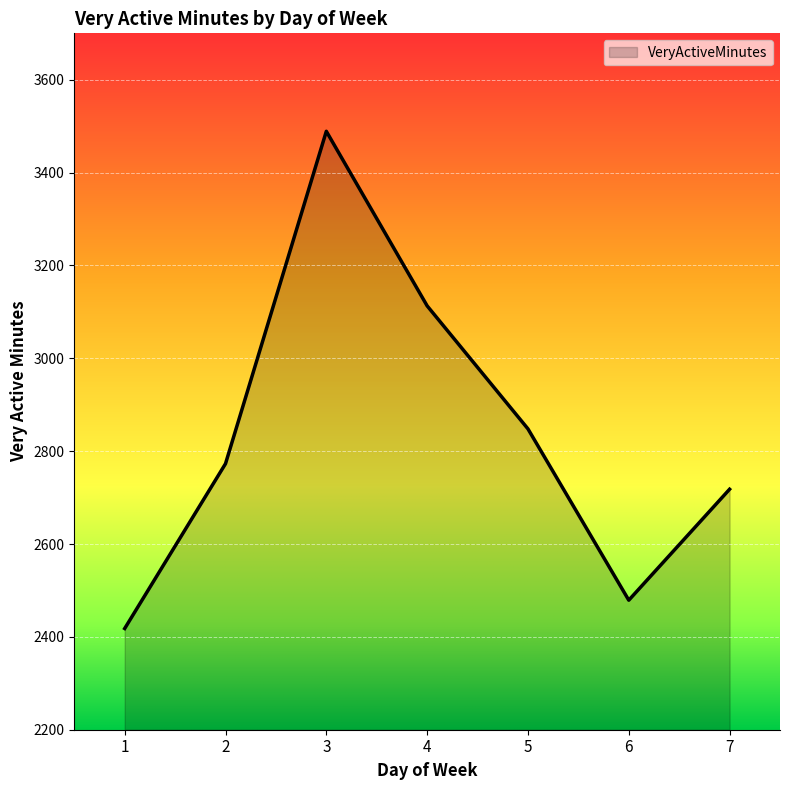

What is the sum of all values?

19838